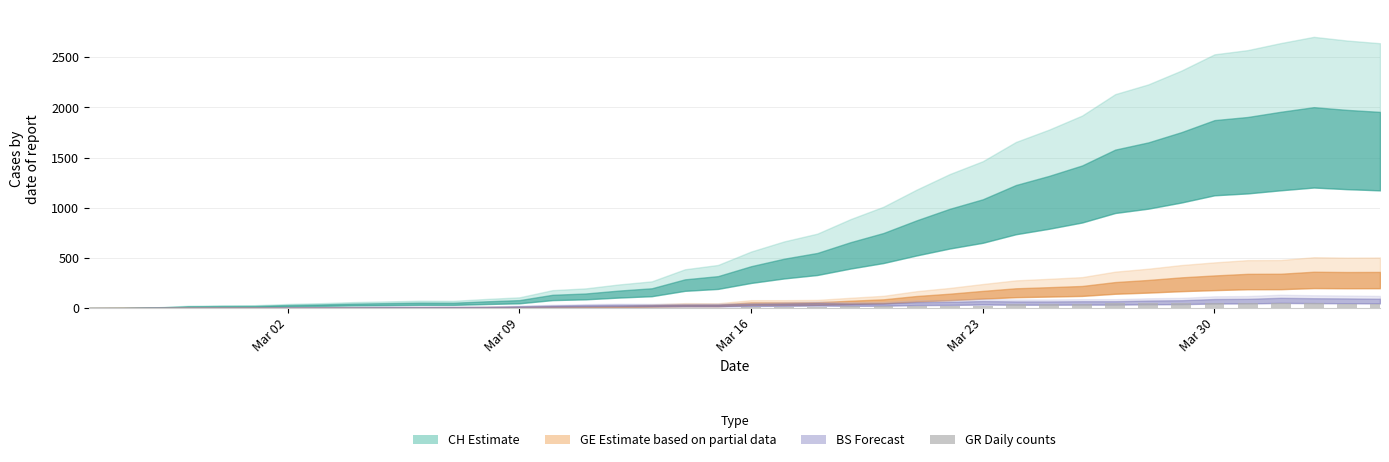

What is the sum of all values?

682